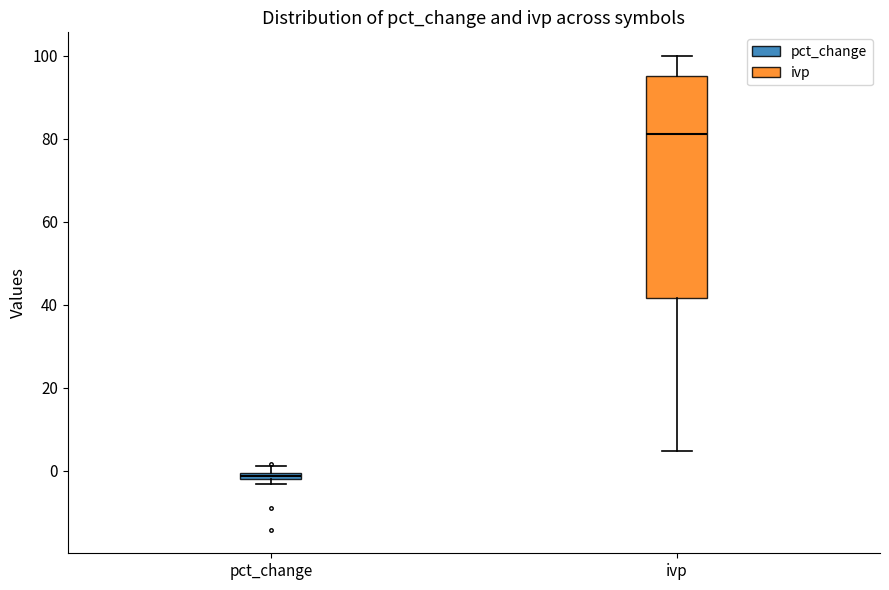

Comparing the boxes themselves (not the whiskers), which one is the tallest?

ivp